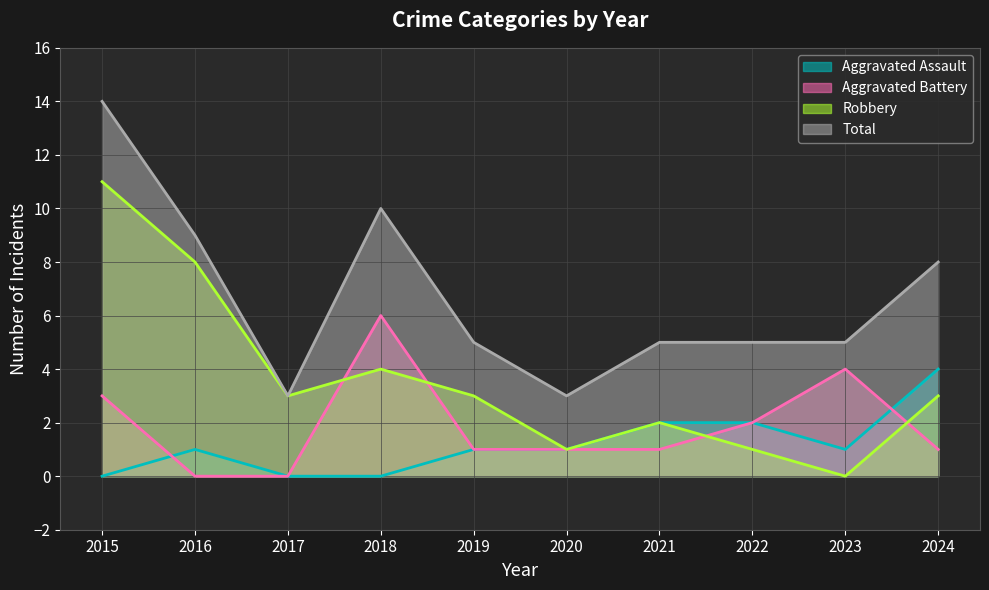

At how many categories does at least one series exceed 10?

1